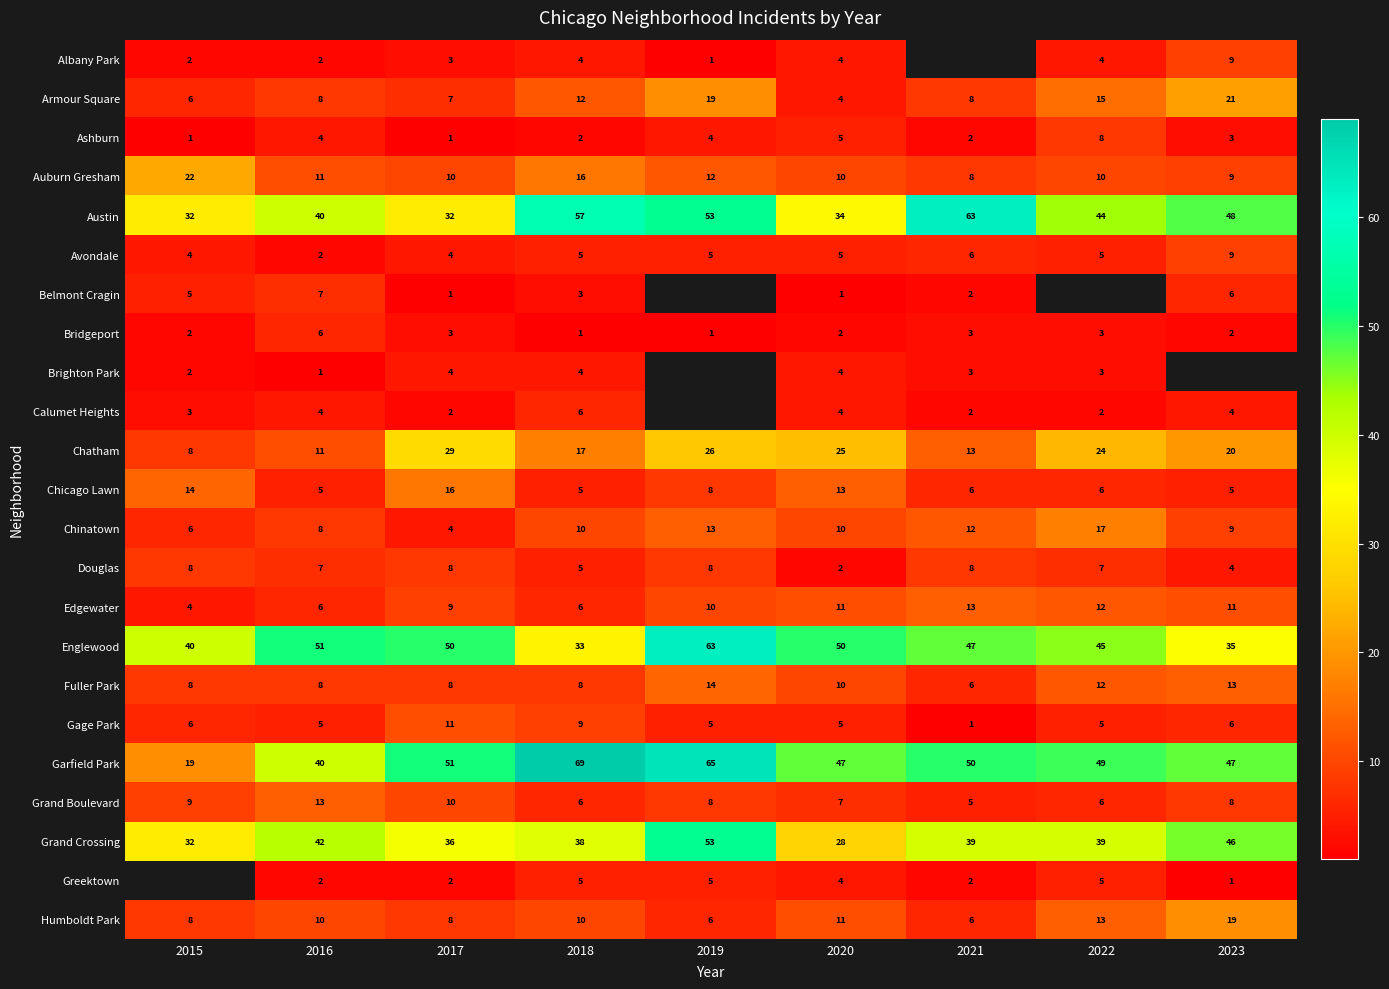

Count the number of data series in this chart.

23